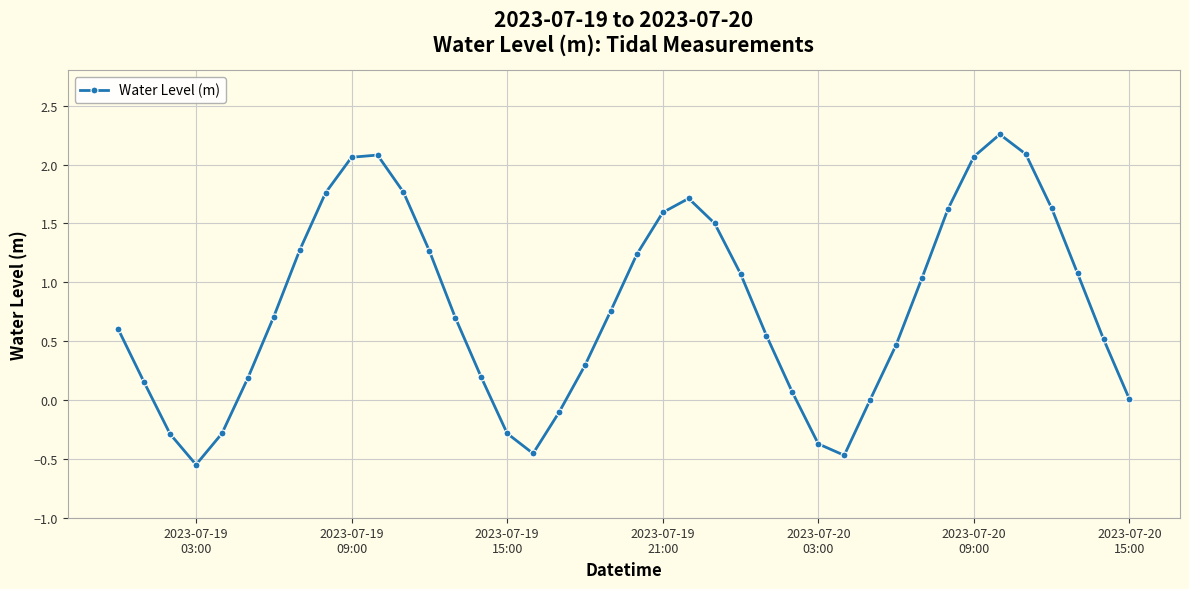

What is the value of the 23rd point from the left?

1.7